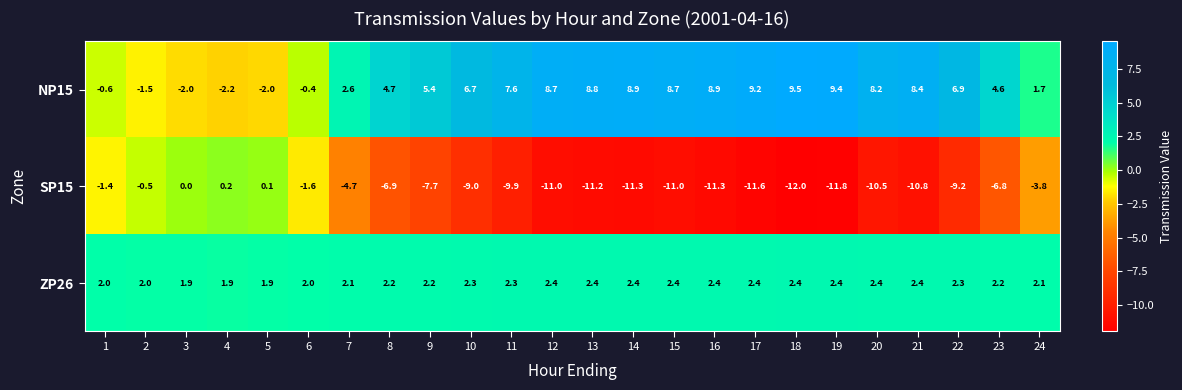

The value of SP15 at 19 is -8.0. True or false?

False